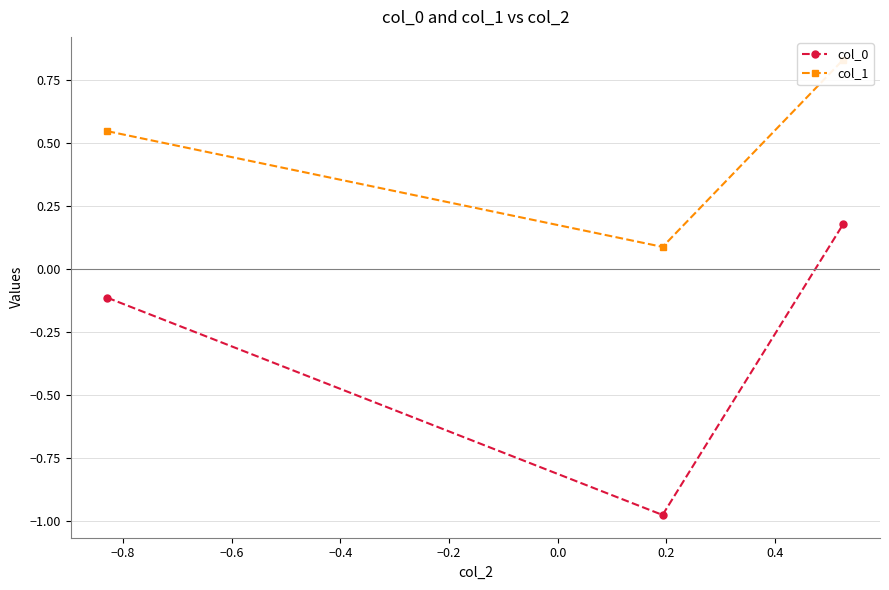

Rank the series by their average value, from lowest to highest.

col_0, col_1